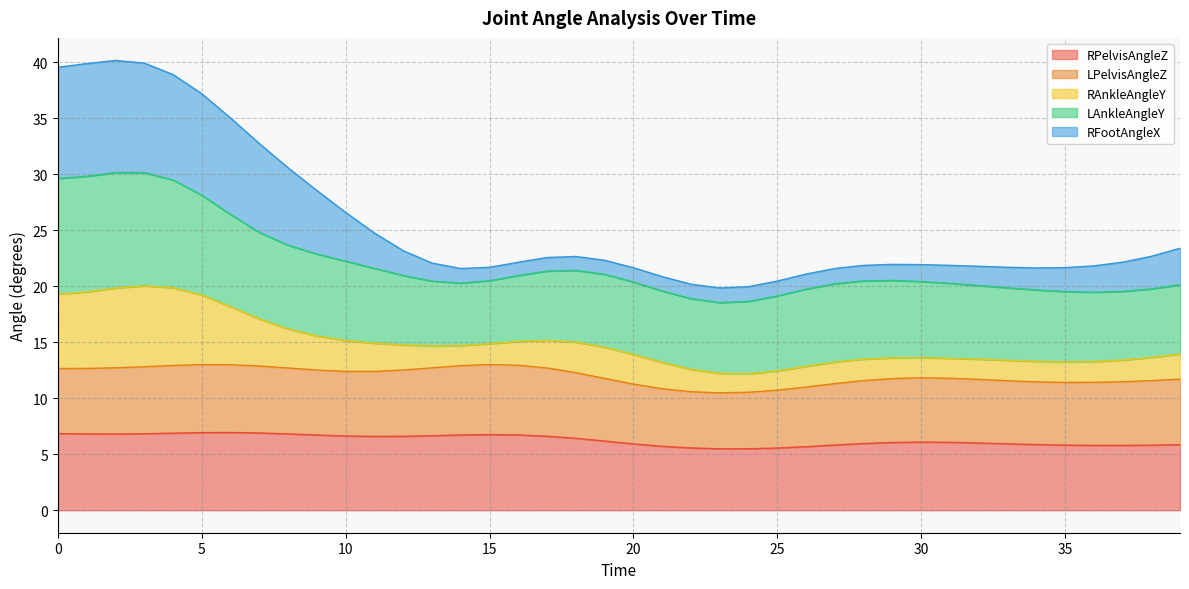

Between 10 and 3, which is larger?

3